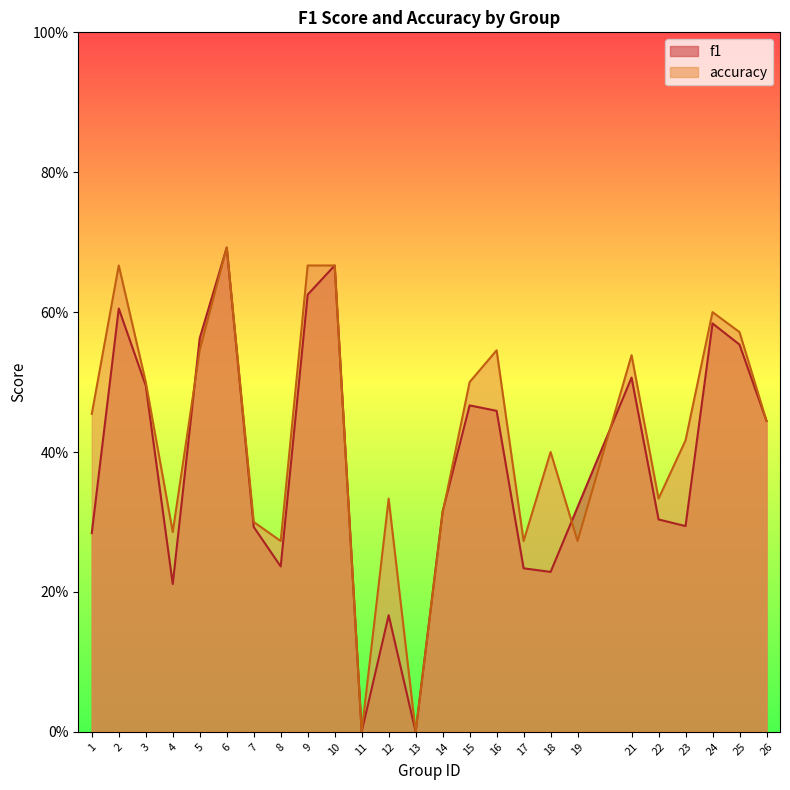

True or false: accuracy has a value of 0.2 at 16.

False